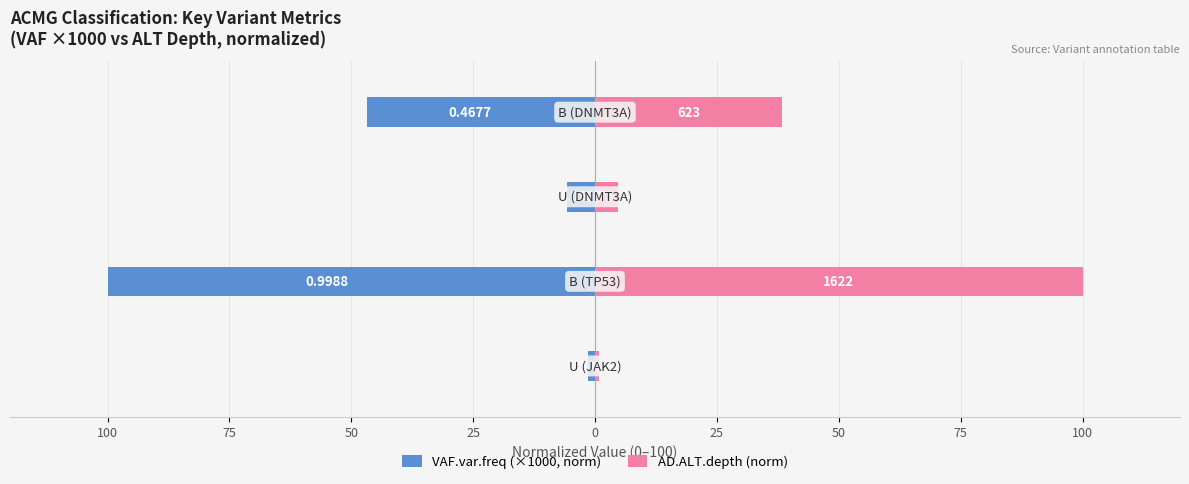

How many values in the VAF.var.freq (×1000, norm) series exceed -5?

1